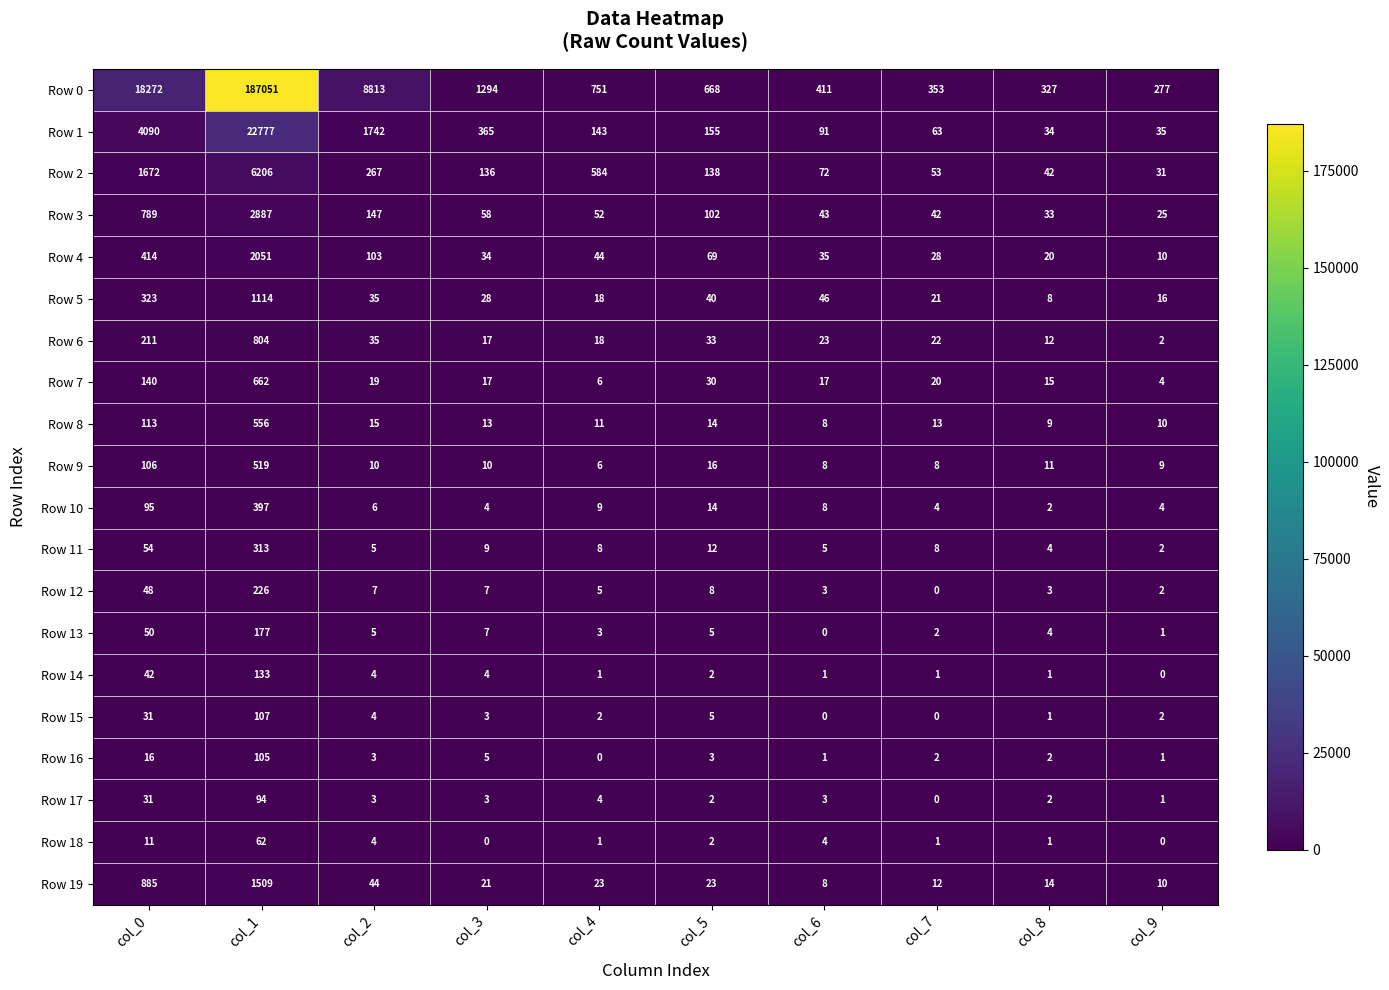

At which label is Row 16 closest to 52?

col_0